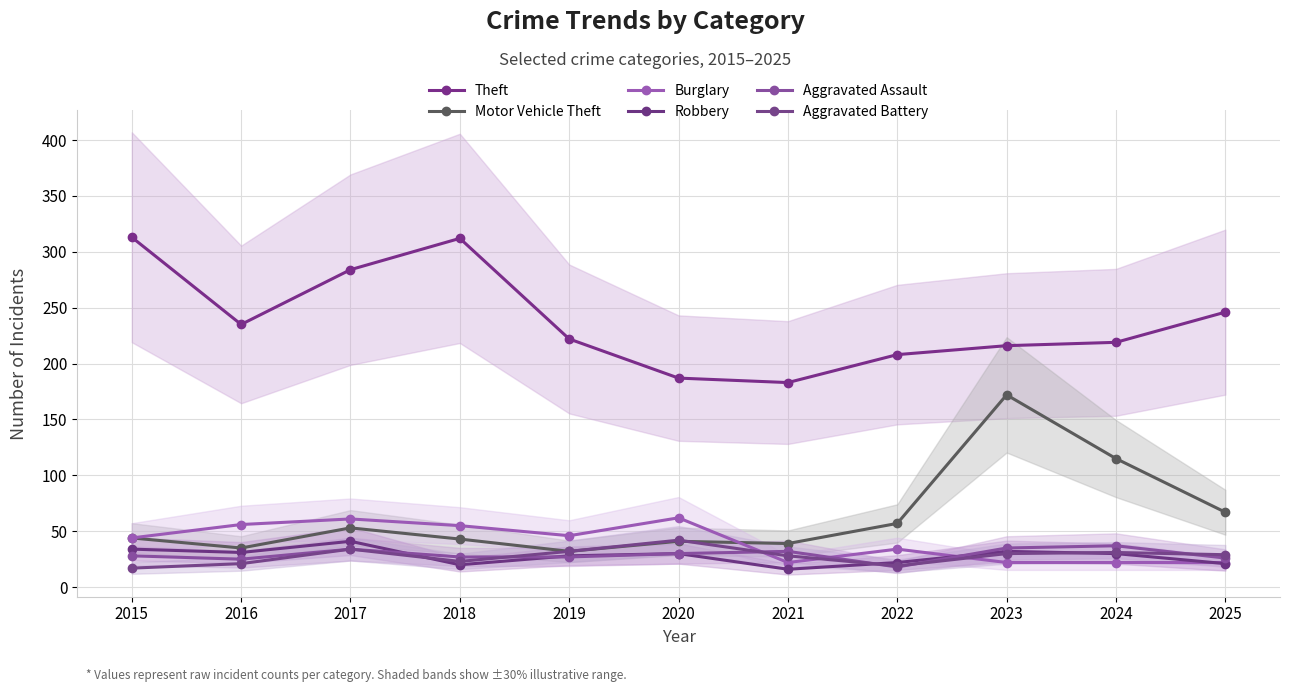

Count the number of data series in this chart.

6